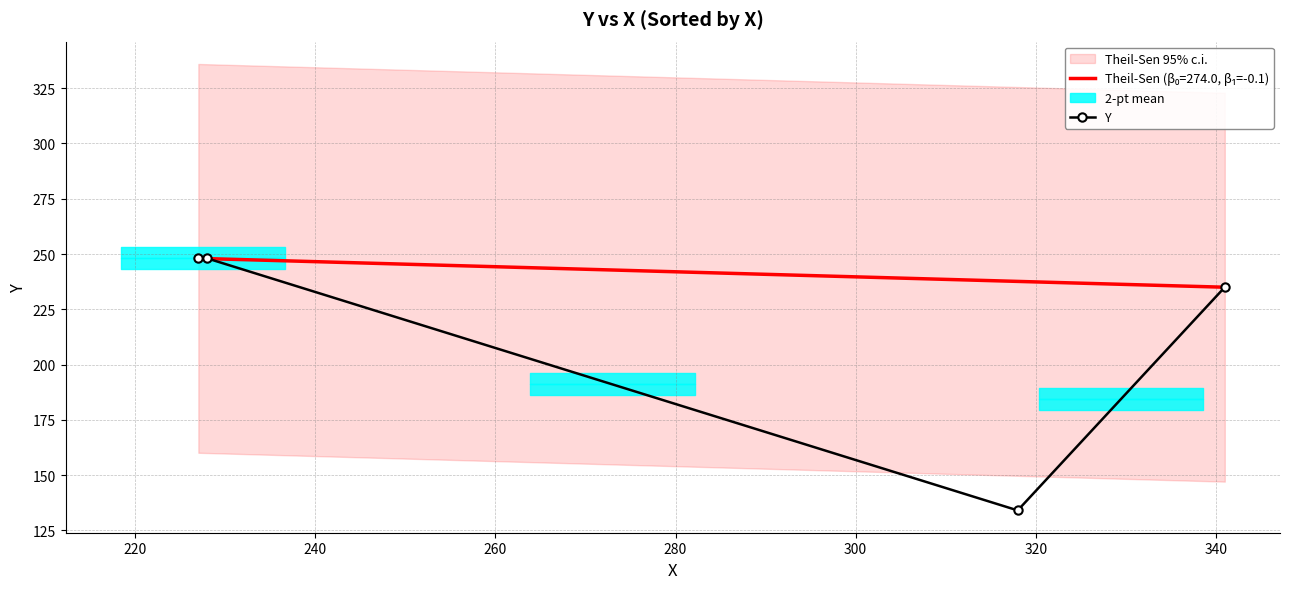

What is the value of the Y point at the 1st from the left?

248